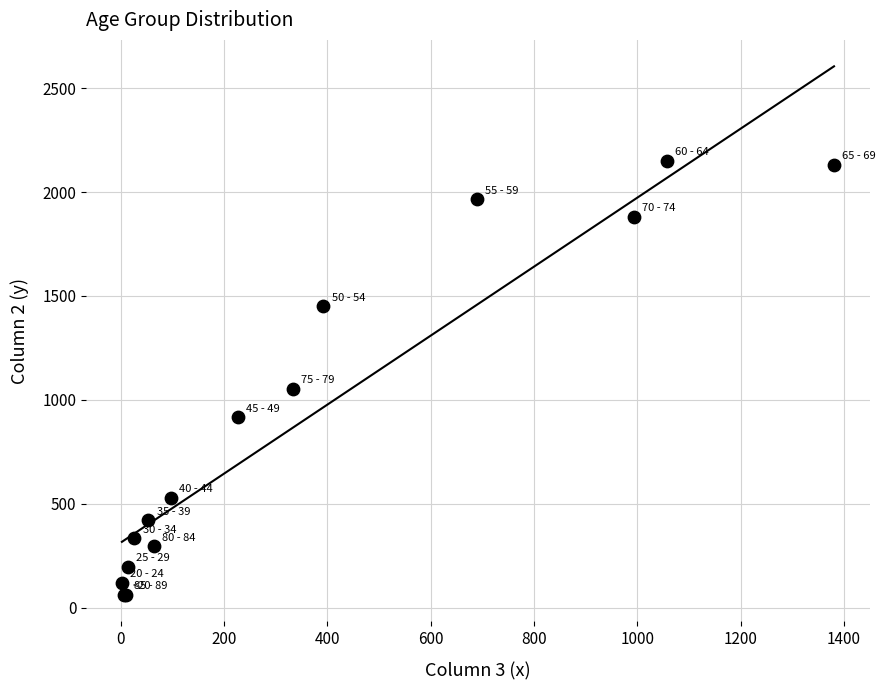

What Y value in the scatter plot is closest to 1106?

1053